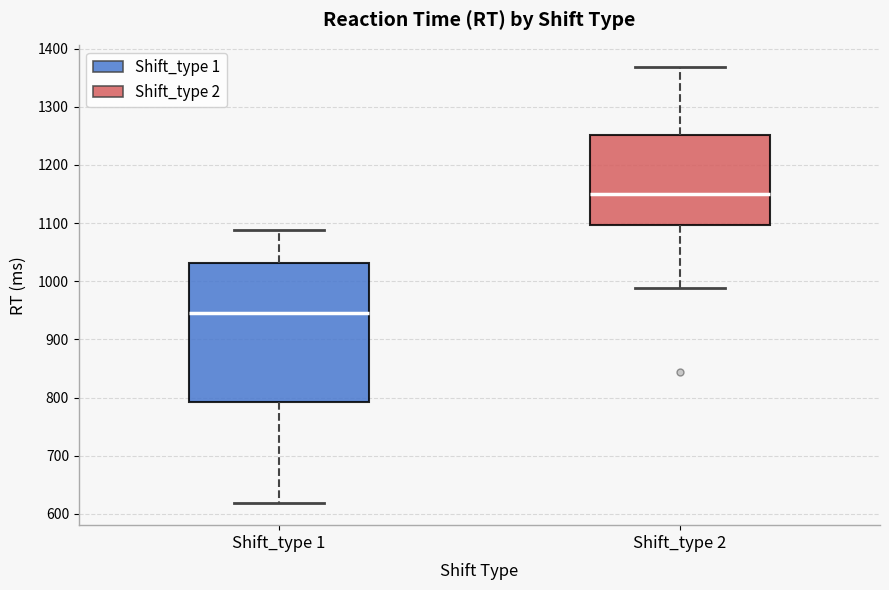

Where does the median line of the box for Shift_type 2 sit on the y-axis? The values are not printed on the chart, so give them approximately, as read against the axis.

1150